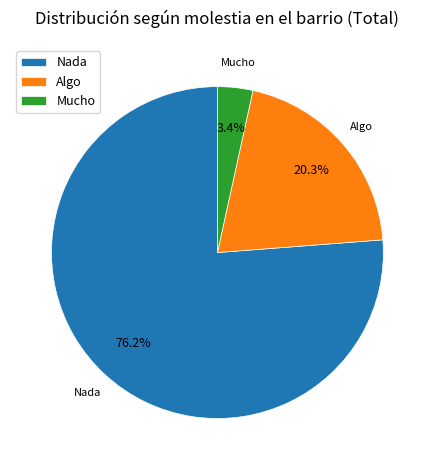

What is the total percentage of Nada and Algo?

96.6%